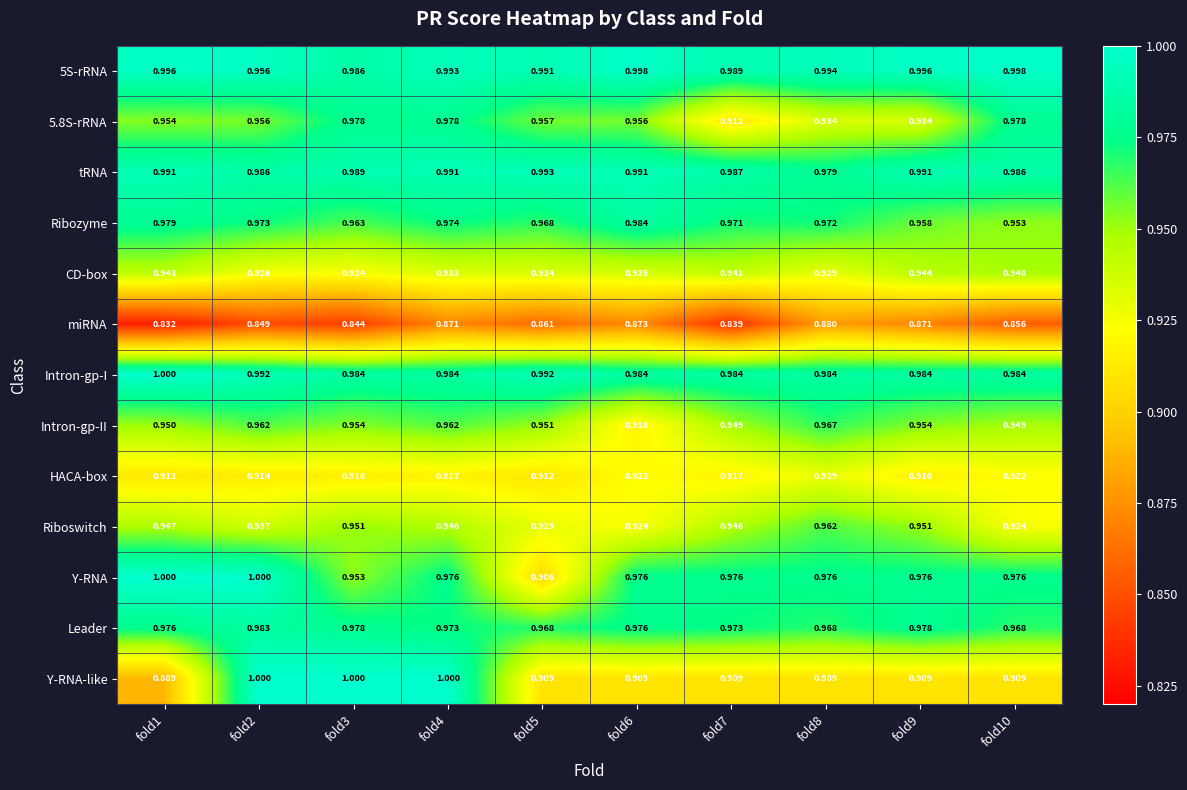

Which series has the widest spread of values?

Y-RNA-like